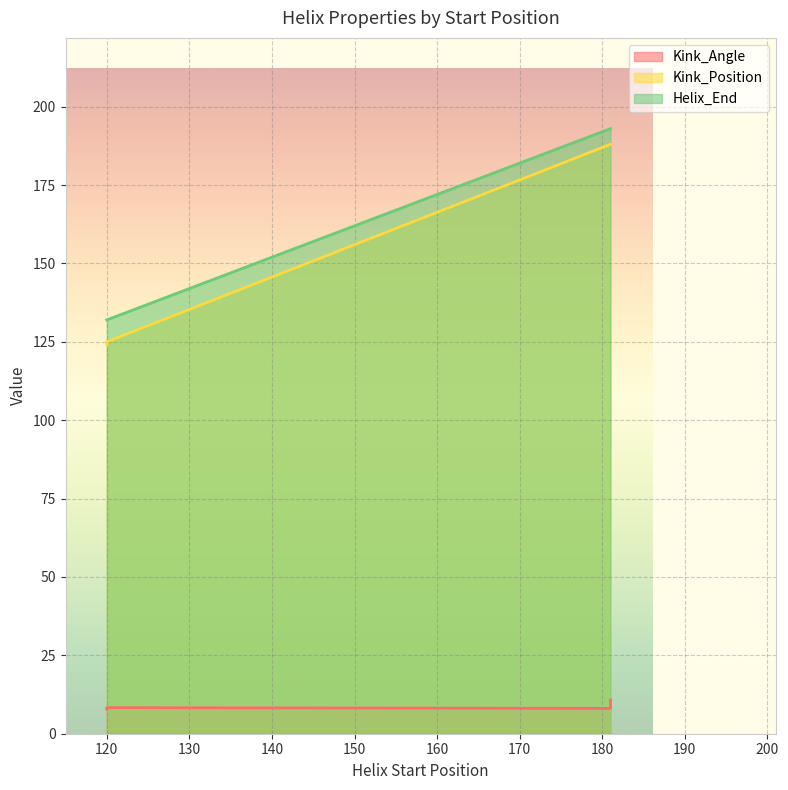

Between 4r8hA-120 and 4r8hB-120, which series saw the biggest shift?

Kink_Position